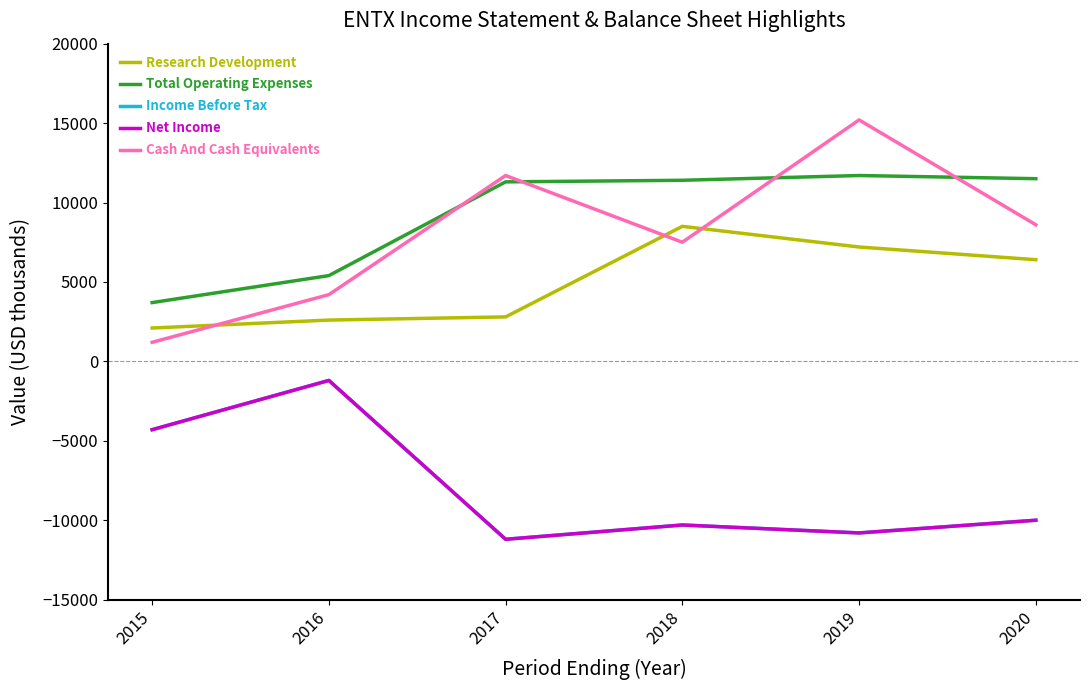

The value of Net Income at 2019 is -10800. True or false?

True